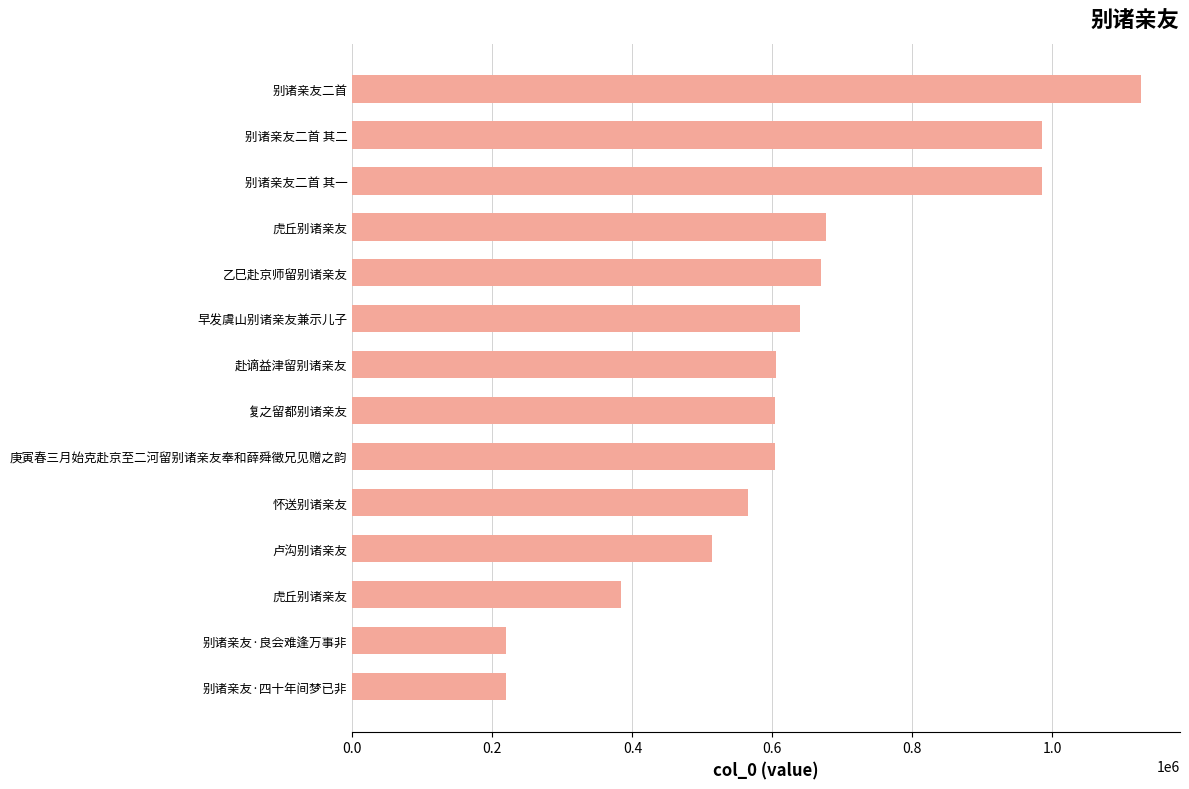

What is the difference between the maximum and second lowest values?

906264